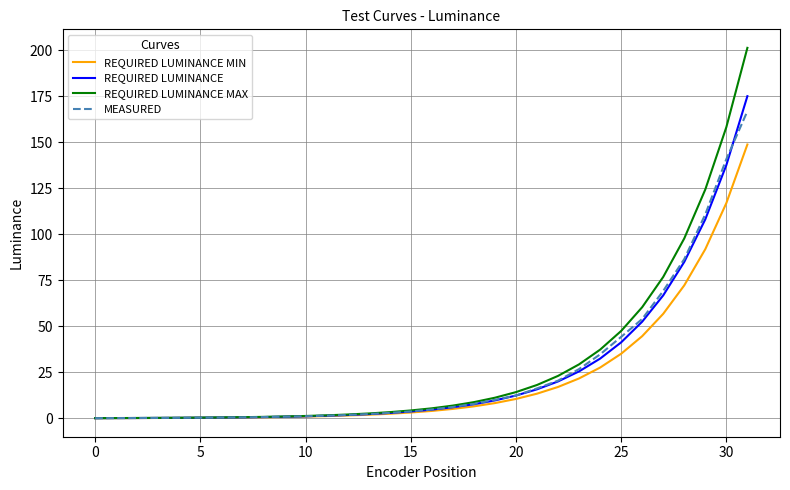

Which series has the largest range (max minus min)?

REQUIRED LUMINANCE MAX